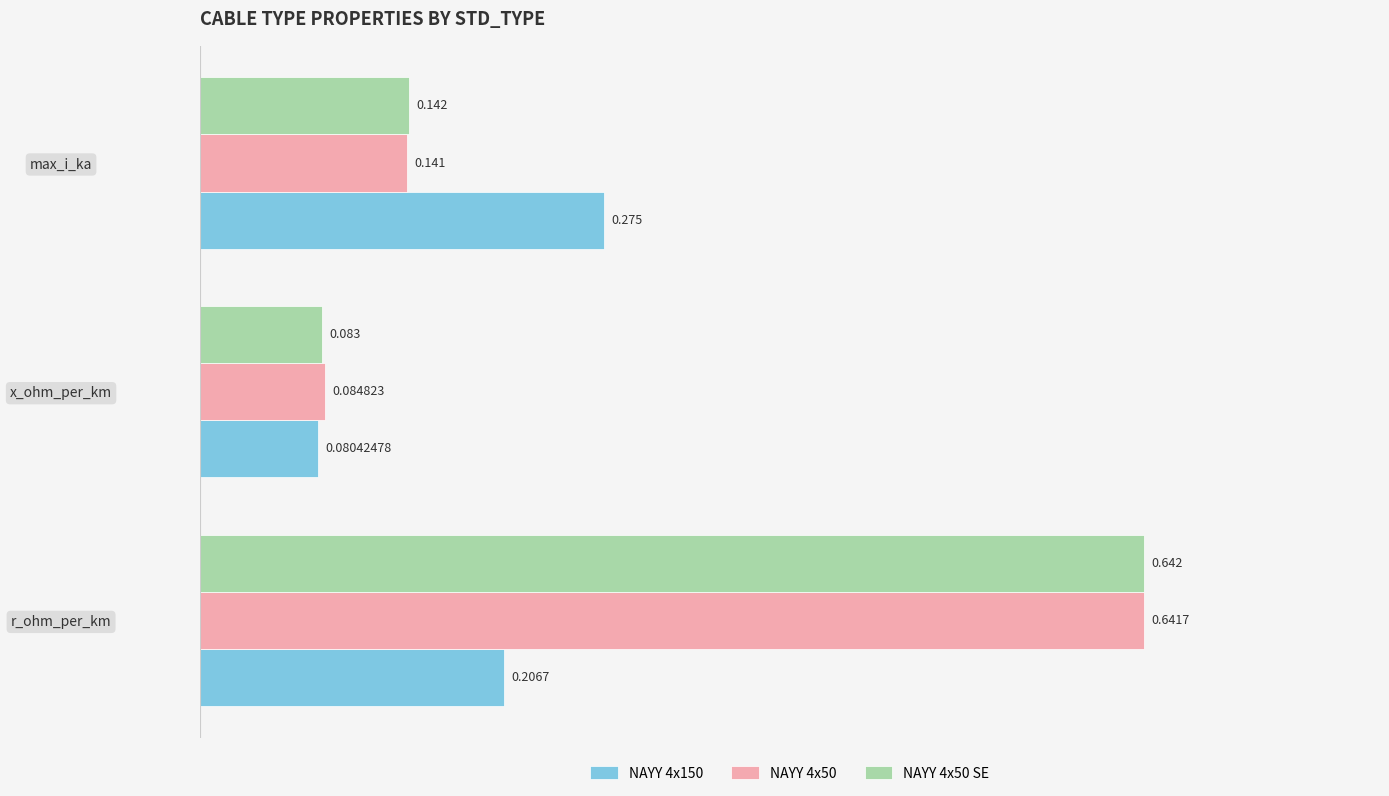

Where is NAYY 4x50 nearest to the value 0?

x_ohm_per_km